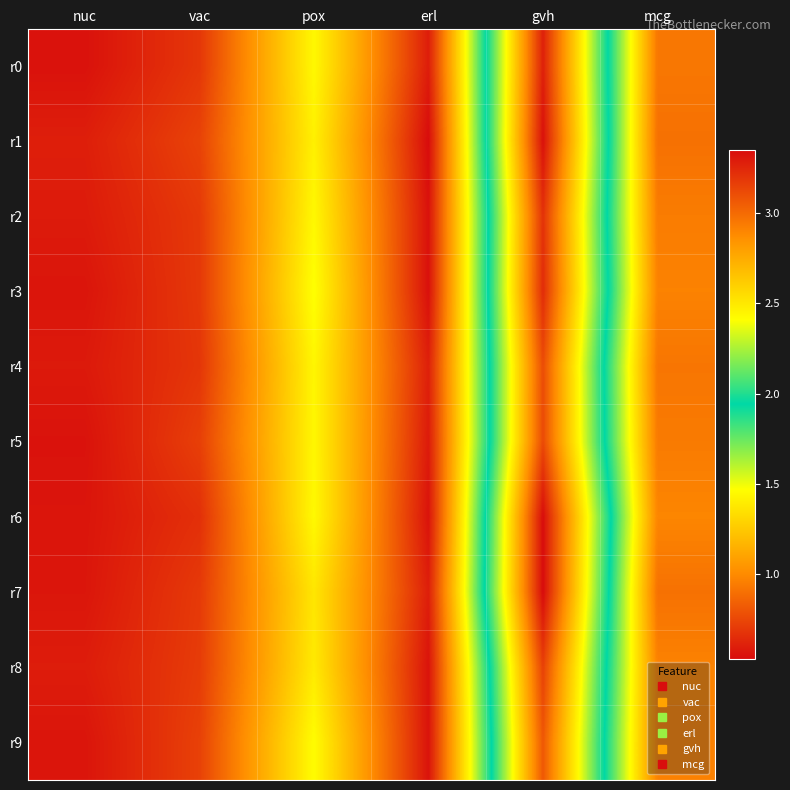

Reading right to left, list all the values displayed in this chart.

r0: mcg=0.9	gvh=3.3	erl=0.6	pox=1.4	vac=0.7	nuc=0.6
r1: mcg=0.9	gvh=3.3	erl=0.5	pox=1.4	vac=0.7	nuc=0.6
r2: mcg=0.9	gvh=3.2	erl=0.6	pox=1.4	vac=0.7	nuc=0.6
r3: mcg=1.0	gvh=3.2	erl=0.5	pox=1.5	vac=0.7	nuc=0.6
r4: mcg=0.9	gvh=3.1	erl=0.6	pox=1.4	vac=0.7	nuc=0.6
r5: mcg=0.9	gvh=3.1	erl=0.6	pox=1.4	vac=0.7	nuc=0.6
r6: mcg=1.0	gvh=3.3	erl=0.6	pox=1.4	vac=0.7	nuc=0.6
r7: mcg=0.9	gvh=3.3	erl=0.6	pox=1.4	vac=0.7	nuc=0.6
r8: mcg=1.0	gvh=3.2	erl=0.6	pox=1.4	vac=0.7	nuc=0.6
r9: mcg=1.0	gvh=3.1	erl=0.6	pox=1.5	vac=0.7	nuc=0.6